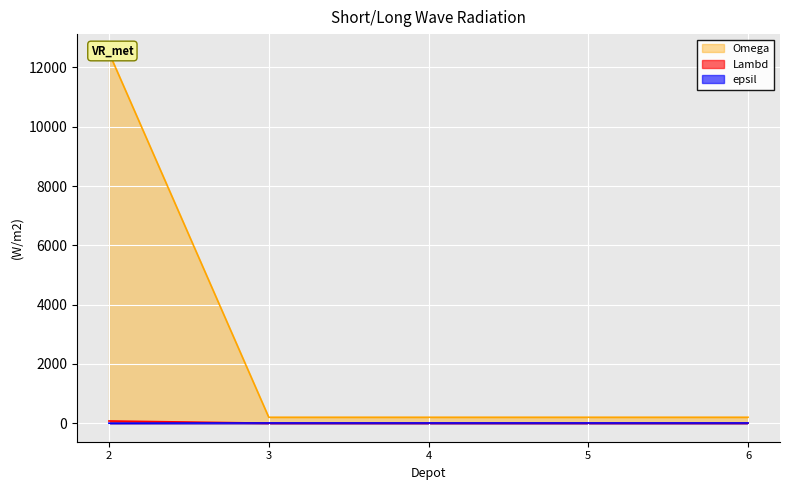

The value of epsil at 3 is 7. True or false?

True